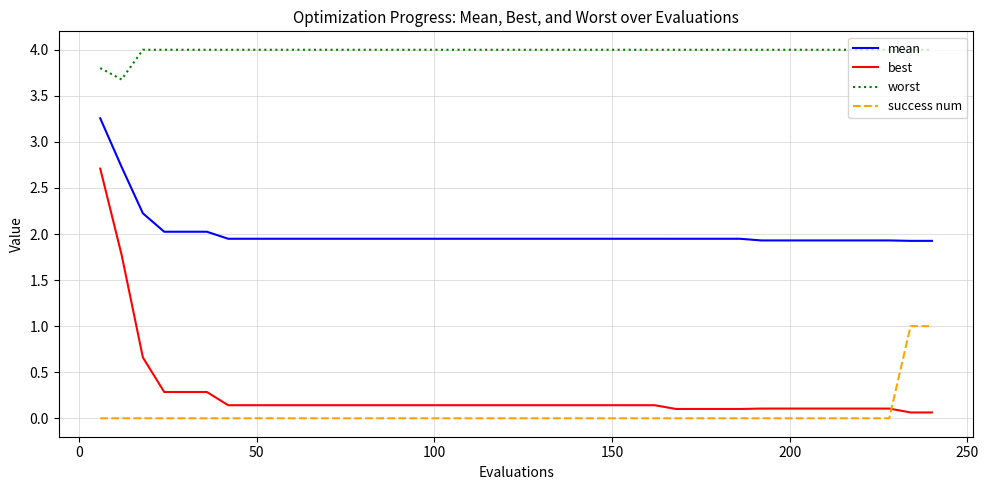

What is the difference between the maximum and minimum values in the best series?

2.6